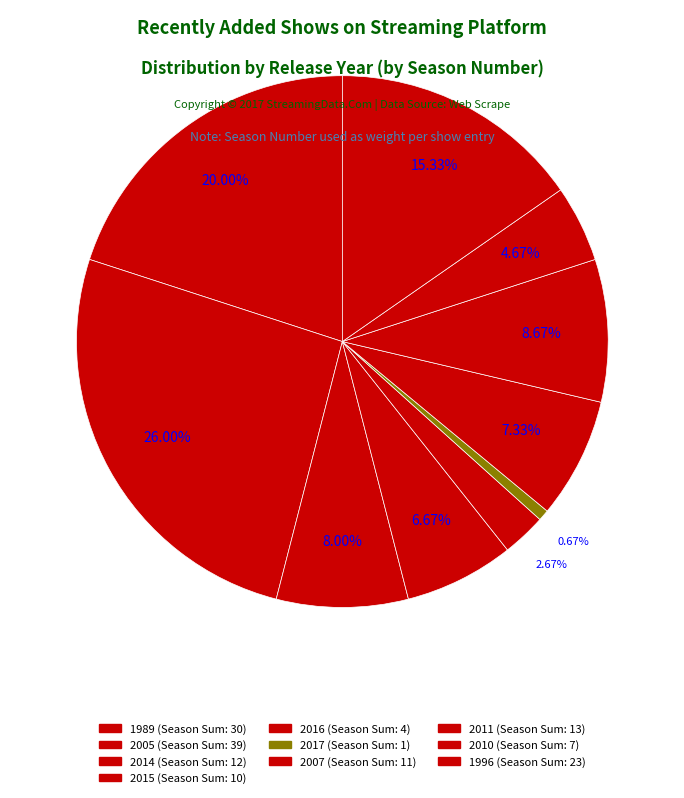

Count the number of slices in the pie.

10